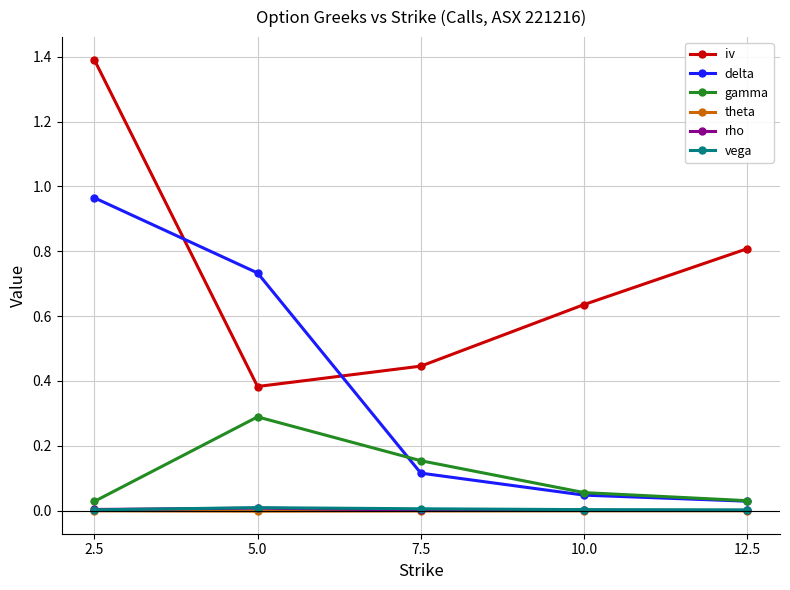

Which series changed the most between 5.0 and 10.0?

delta